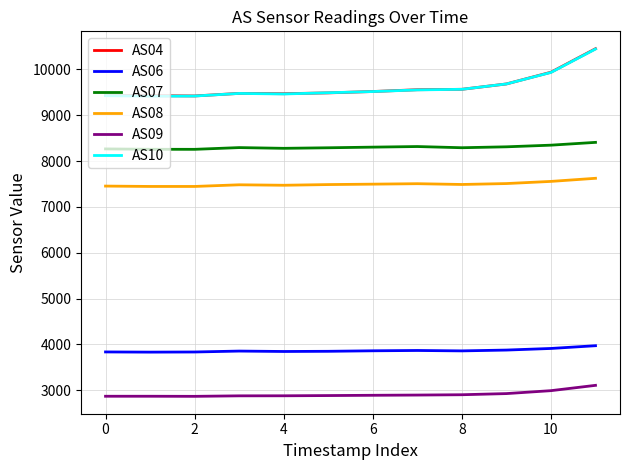

What is the highest value of the AS09 series?

3106